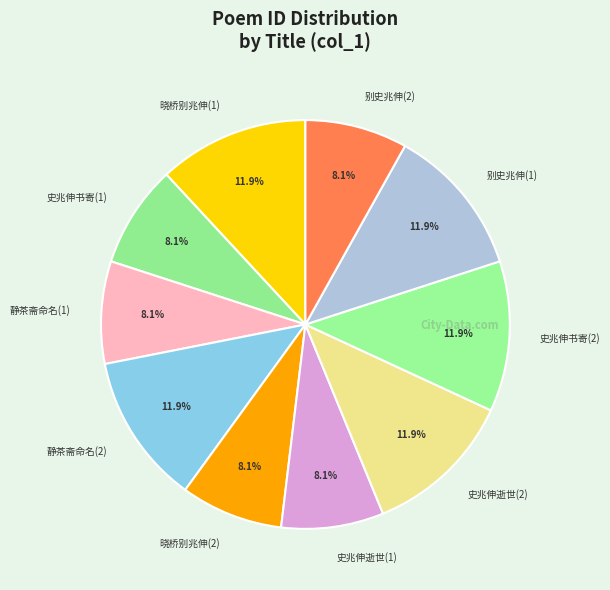

How much of the chart is everything except 晓桥别兆伸(2)?

91.9%